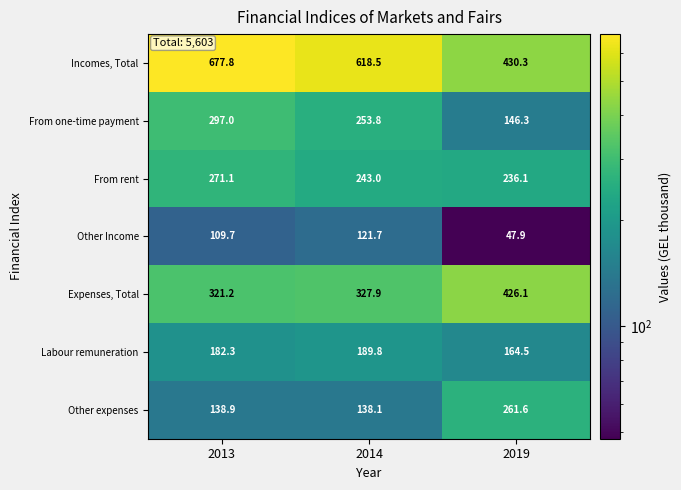

Count the number of data series in this chart.

7